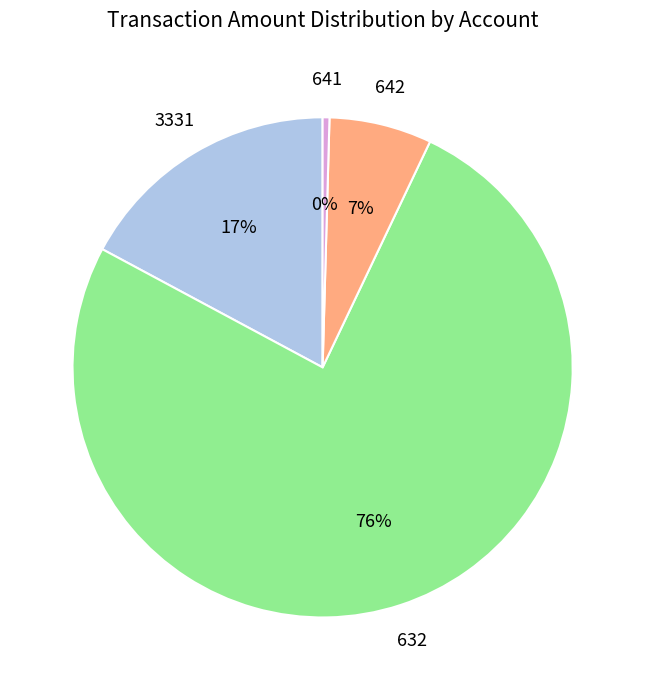

Does any single category account for the majority?

Yes